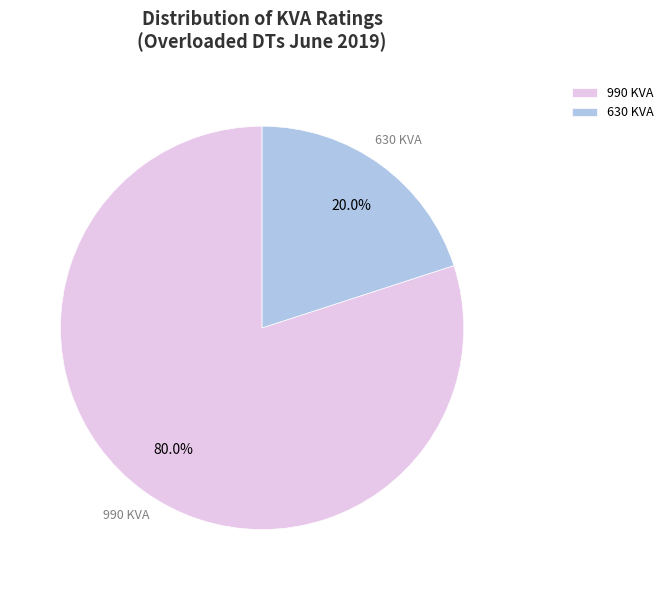

What is the smallest slice in the pie chart?

630 KVA